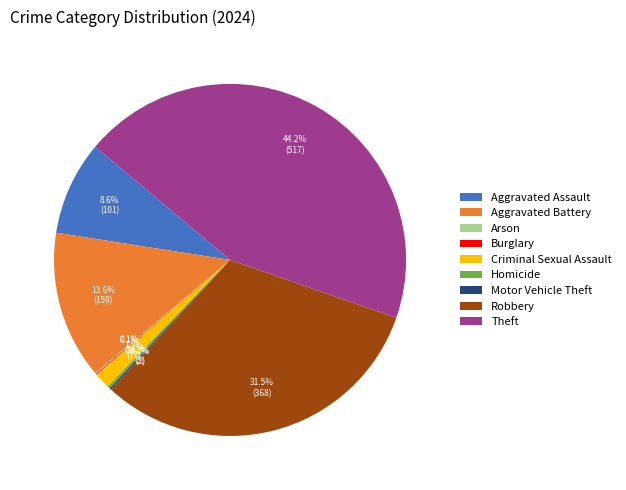

To the nearest percent, what is the combined percentage of Criminal Sexual Assault and Theft?

46%